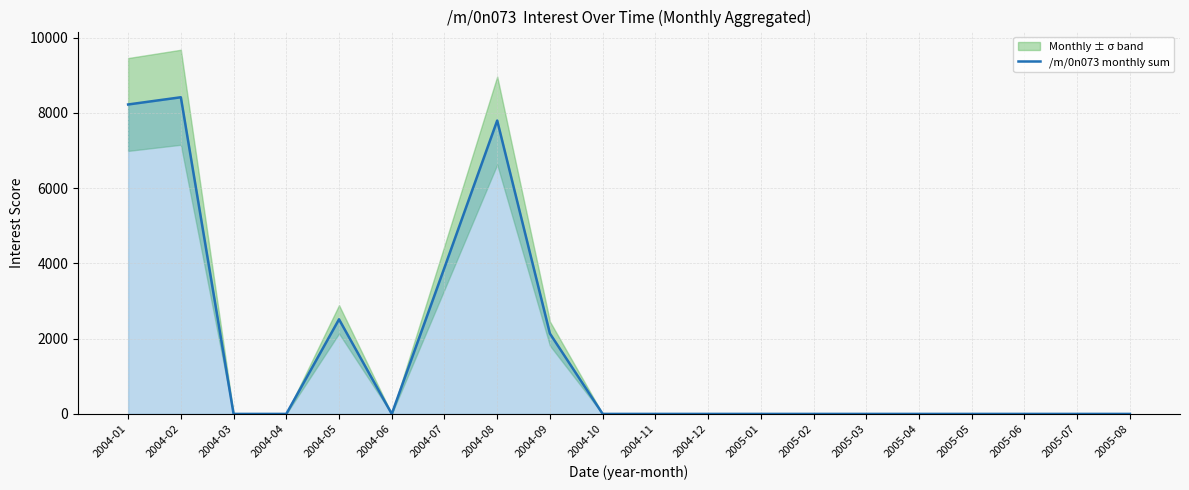

Reading left to right, transcribe all the data shown in this chart.

2004-01=8223.5	2004-02=8415.3	2004-03=0.0	2004-04=0.0	2004-05=2514.4	2004-06=0.0	2004-07=3887.8	2004-08=7796.6	2004-09=2135.0	2004-10=0.0	2004-11=0.0	2004-12=0.0	2005-01=0.0	2005-02=0.0	2005-03=0.0	2005-04=0.0	2005-05=0.0	2005-06=0.0	2005-07=0.0	2005-08=0.0